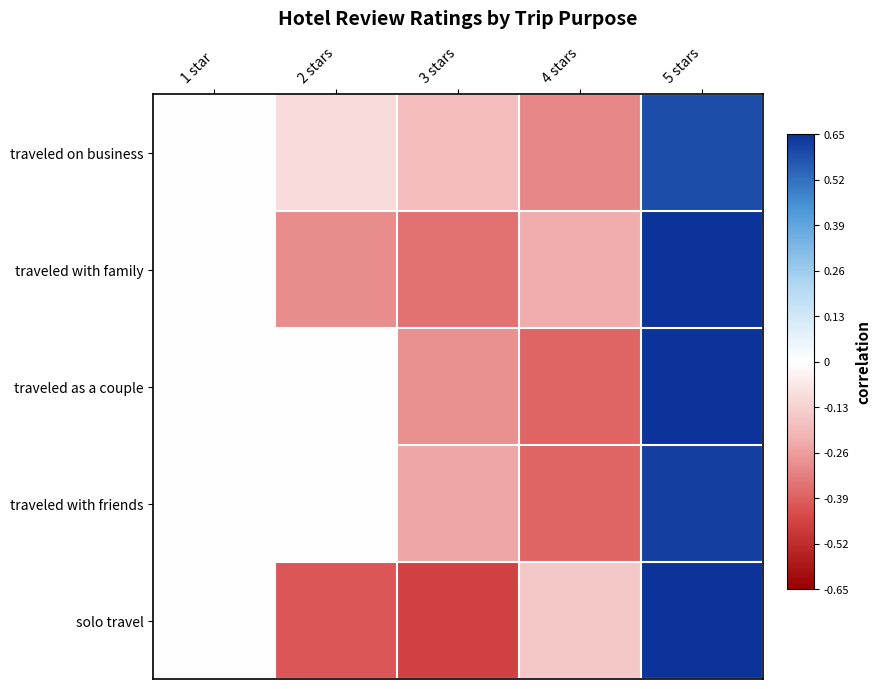

Which series has the largest total across all categories?

traveled on business